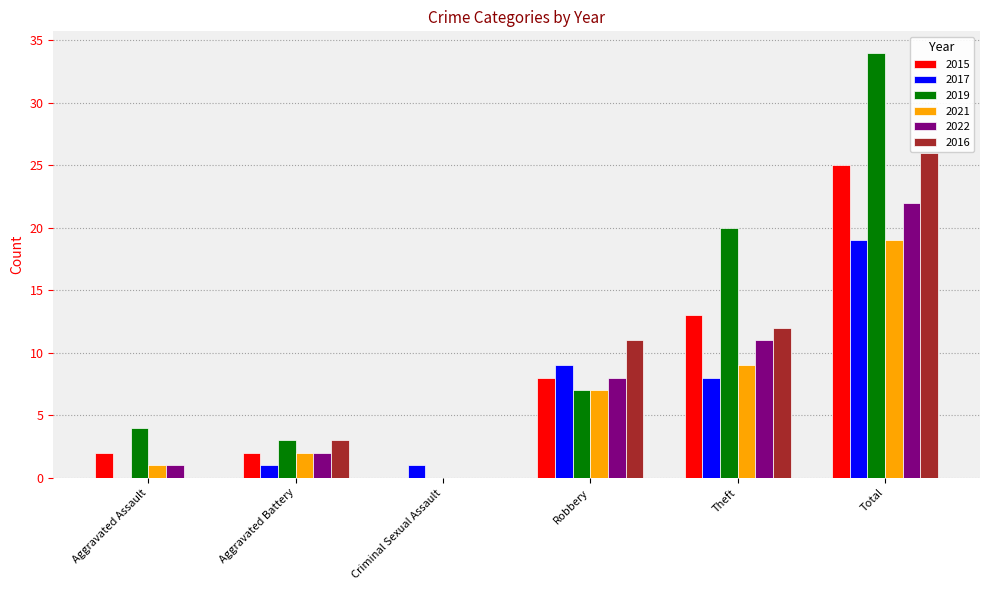

Are the bars horizontal?

No